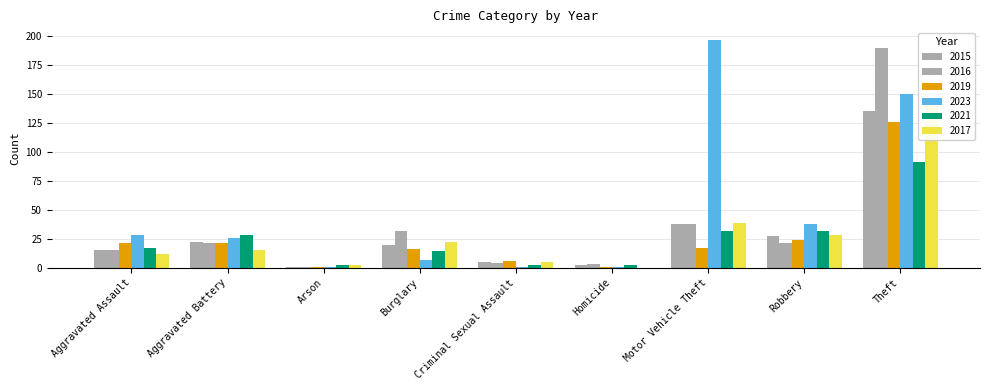

Rank the categories by 2021 value from highest to lowest.

Theft, Motor Vehicle Theft, Robbery, Aggravated Battery, Aggravated Assault, Burglary, Arson, Criminal Sexual Assault, Homicide